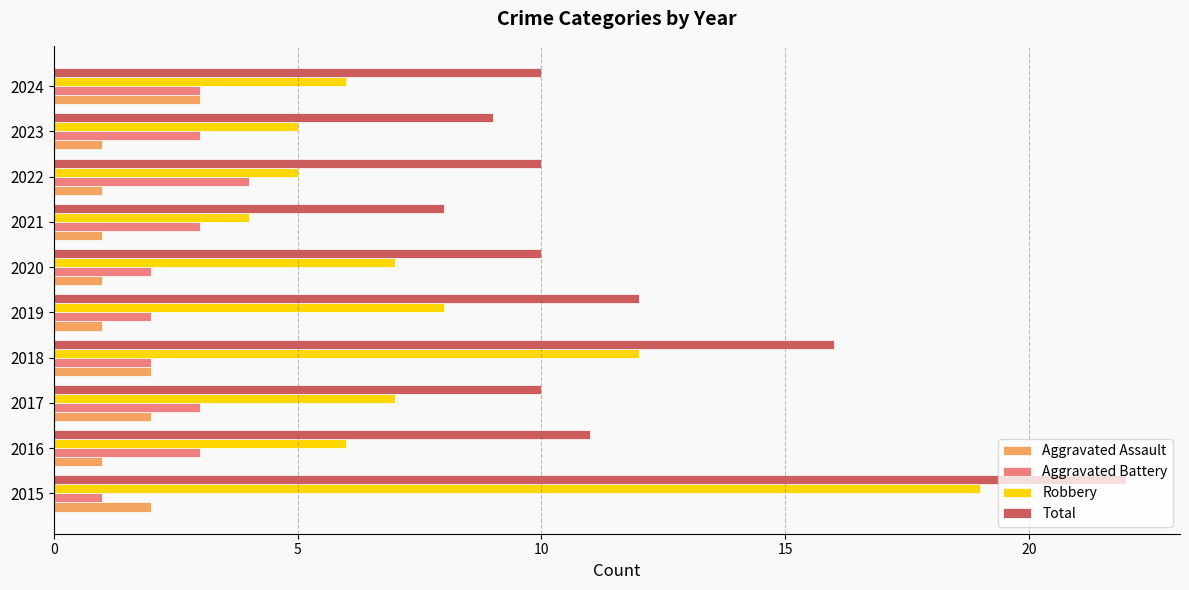

At which label is Total closest to 15?

2018